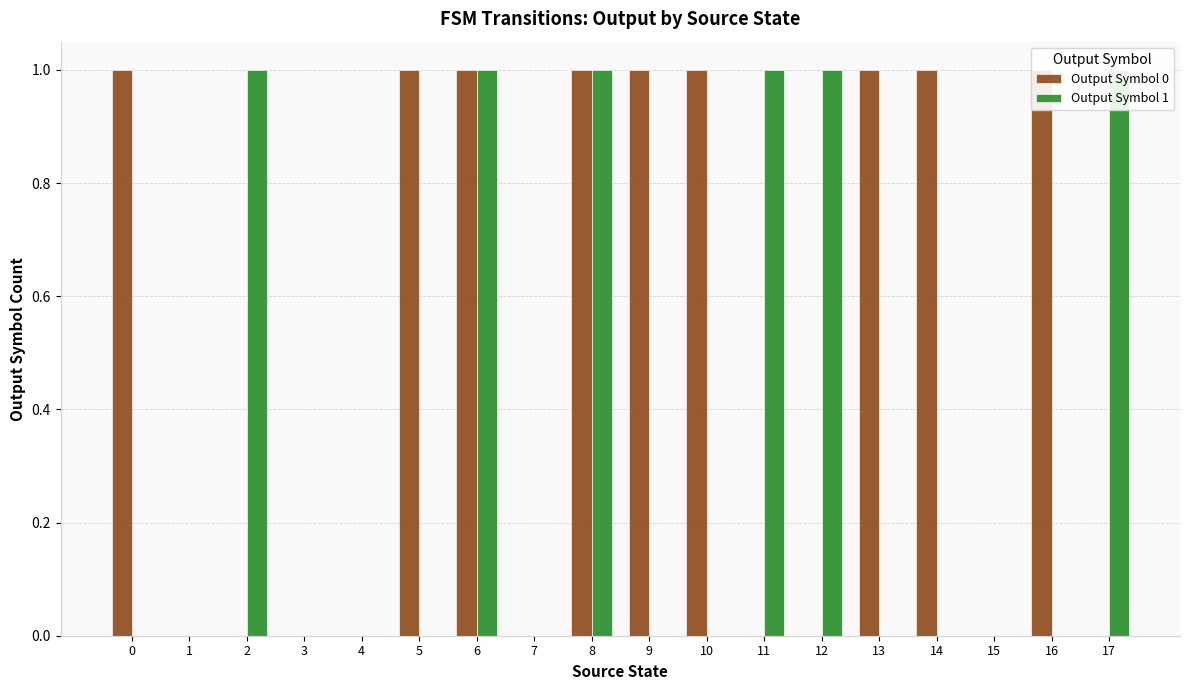

List the series in order of their overall mean, lowest first.

Output Symbol 1, Output Symbol 0